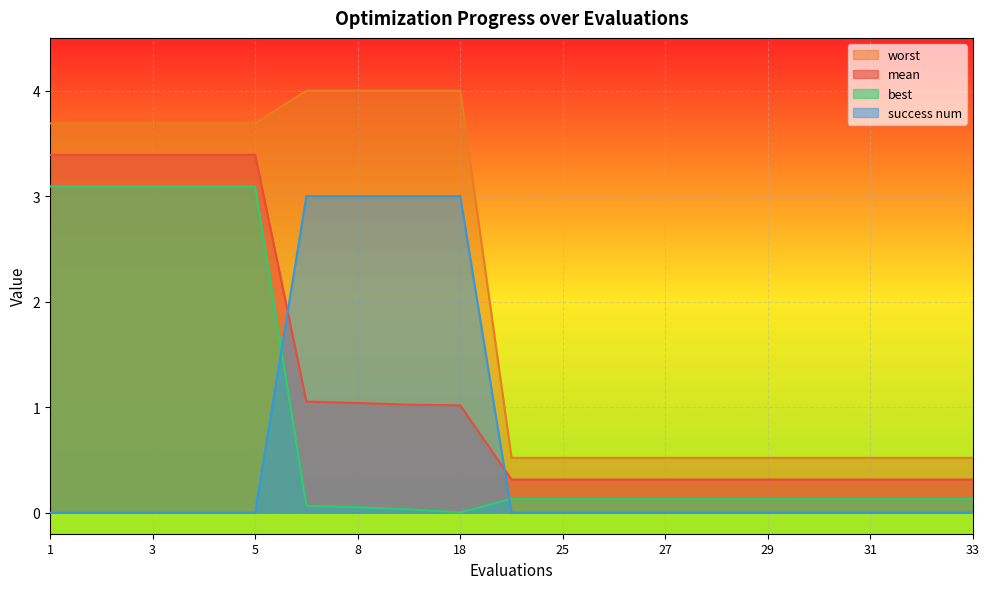

Which series has the largest range (max minus min)?

worst